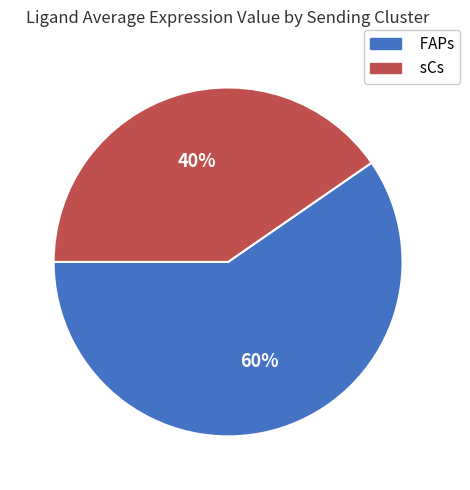

Is it true that FAPs is 60% of the pie?

True